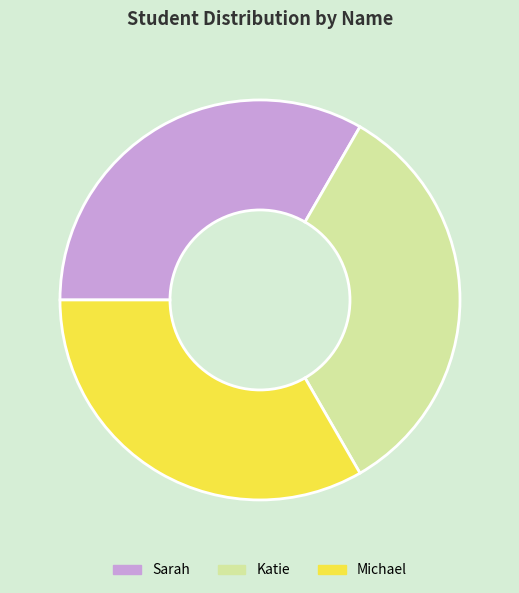

Is the sum of Sarah and Katie greater than half?

Yes